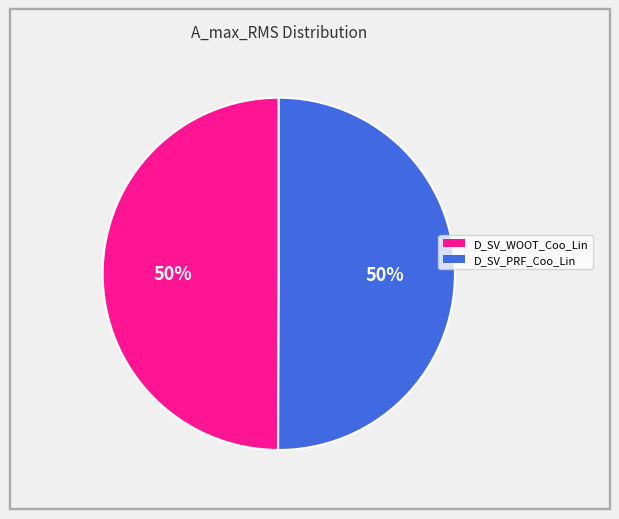

How many segments does this pie chart have?

2